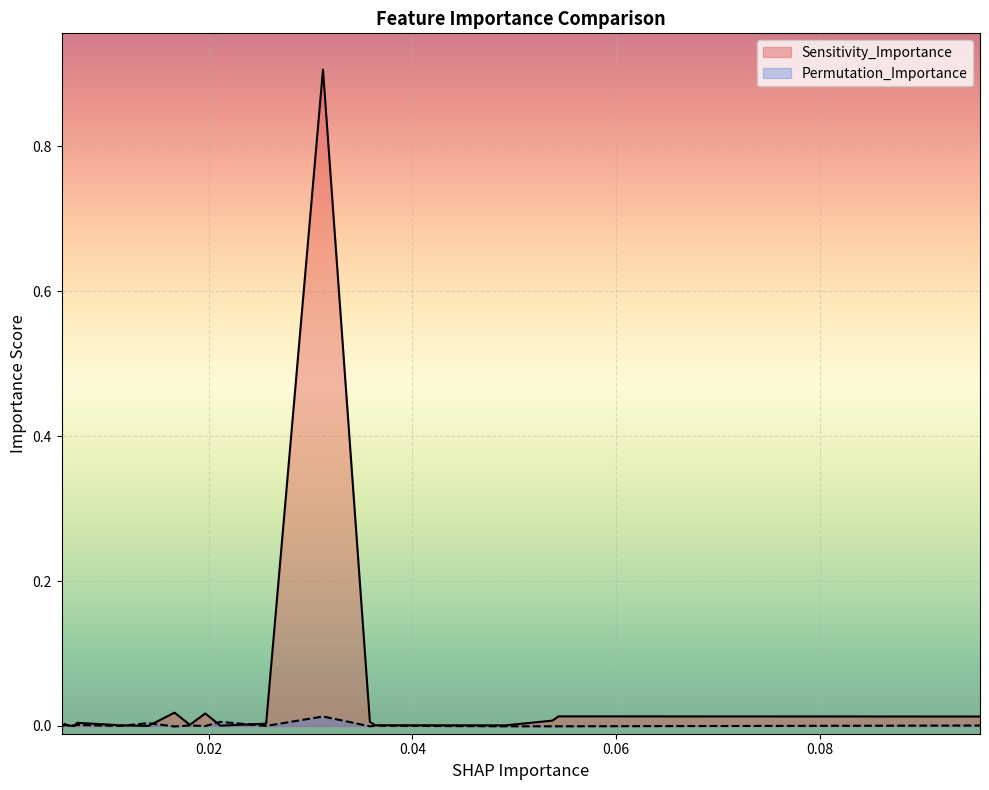

At how many categories does at least one series exceed 0?

20